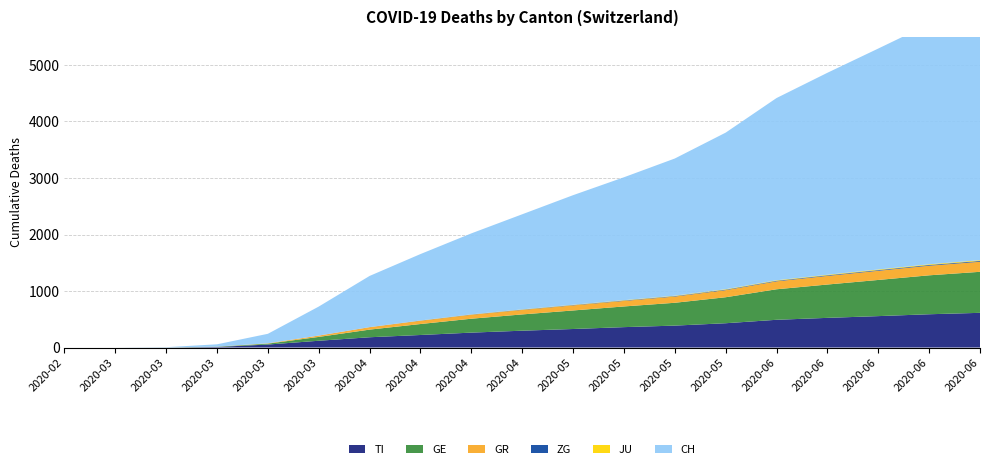

Reading left to right, extract all data points from this chart.

TI: 2020-02-25=0	2020-03-03=0	2020-03-10=1	2020-03-17=10	2020-03-24=53	2020-03-31=120	2020-04-07=182	2020-04-14=222	2020-04-21=264	2020-04-28=298	2020-05-05=328	2020-05-12=361	2020-05-19=388	2020-05-26=430	2020-06-02=491	2020-06-09=525	2020-06-16=556	2020-06-23=589	2020-06-30=614
GE: 2020-02-25=0	2020-03-03=0	2020-03-10=1	2020-03-17=5	2020-03-24=16	2020-03-31=68	2020-04-07=135	2020-04-14=194	2020-04-21=246	2020-04-28=288	2020-05-05=328	2020-05-12=366	2020-05-19=404	2020-05-26=460	2020-06-02=540	2020-06-09=590	2020-06-16=640	2020-06-23=689	2020-06-30=726
GR: 2020-02-25=0	2020-03-03=0	2020-03-10=0	2020-03-17=1	2020-03-24=6	2020-03-31=23	2020-04-07=42	2020-04-14=58	2020-04-21=70	2020-04-28=80	2020-05-05=90	2020-05-12=98	2020-05-19=110	2020-05-26=125	2020-06-02=140	2020-06-09=152	2020-06-16=162	2020-06-23=170	2020-06-30=178
ZG: 2020-02-25=0	2020-03-03=0	2020-03-10=0	2020-03-17=0	2020-03-24=0	2020-03-31=1	2020-04-07=2	2020-04-14=3	2020-04-21=4	2020-04-28=5	2020-05-05=6	2020-05-12=7	2020-05-19=8	2020-05-26=9	2020-06-02=10	2020-06-09=11	2020-06-16=12	2020-06-23=13	2020-06-30=14
JU: 2020-02-25=0	2020-03-03=0	2020-03-10=0	2020-03-17=0	2020-03-24=0	2020-03-31=0	2020-04-07=1	2020-04-14=2	2020-04-21=3	2020-04-28=4	2020-05-05=5	2020-05-12=6	2020-05-19=7	2020-05-26=8	2020-06-02=9	2020-06-09=10	2020-06-16=11	2020-06-23=12	2020-06-30=13
CH: 2020-02-25=0	2020-03-03=0	2020-03-10=4	2020-03-17=41	2020-03-24=168	2020-03-31=513	2020-04-07=905	2020-04-14=1175	2020-04-21=1433	2020-04-28=1683	2020-05-05=1939	2020-05-12=2175	2020-05-19=2428	2020-05-26=2771	2020-06-02=3225	2020-06-09=3574	2020-06-16=3910	2020-06-23=4251	2020-06-30=4538